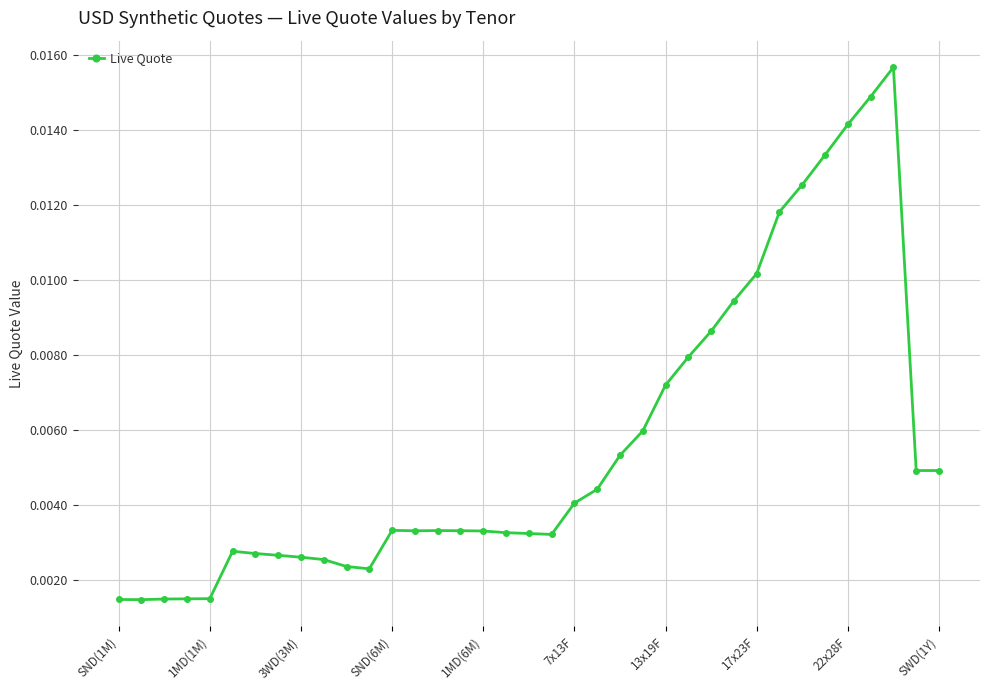

True or false: there are more than 1 points higher than both neighbors.

True